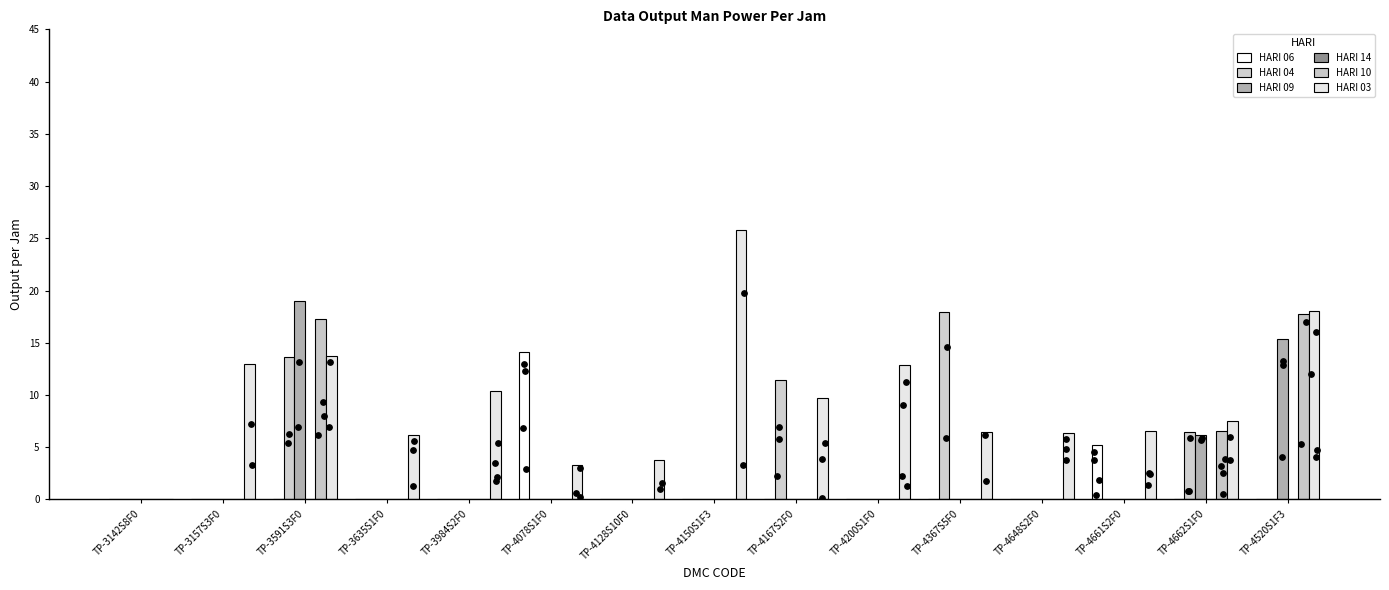

At which category is the sum across all series the highest?

TP-3591S3F0